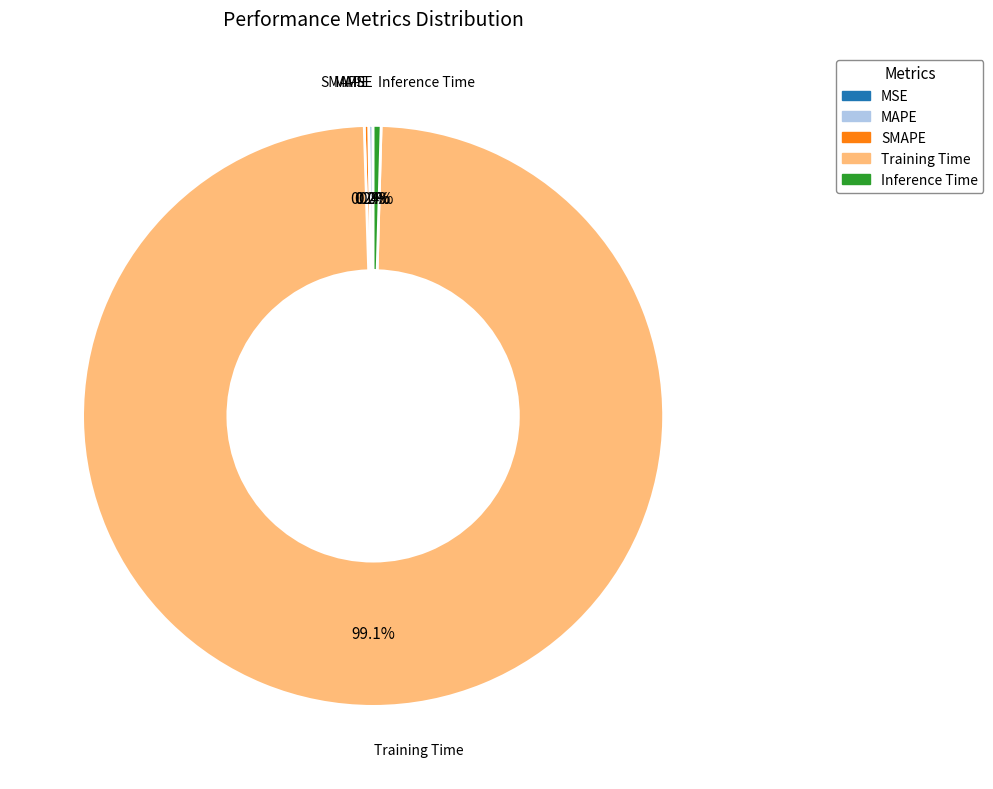

The Inference Time slice represents 0% of the pie. True or false?

True